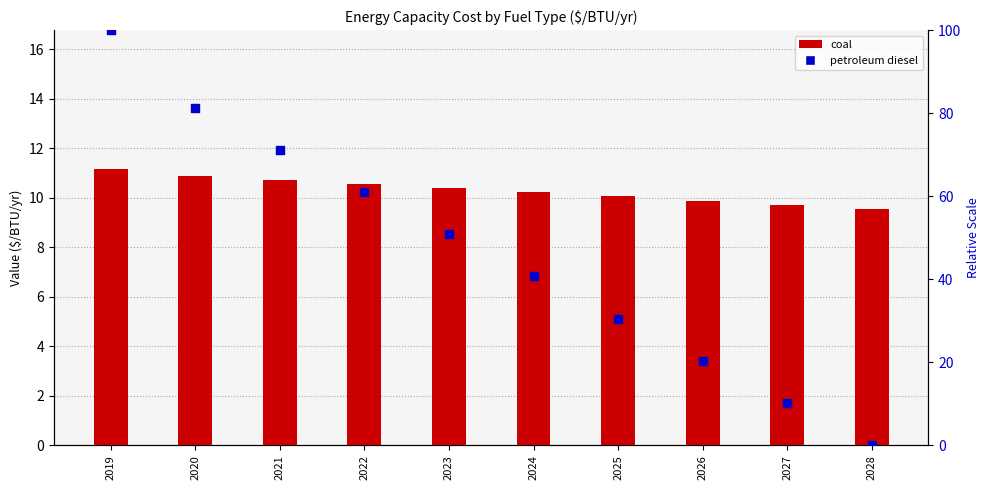

Which series has the largest total across all categories?

petroleum diesel